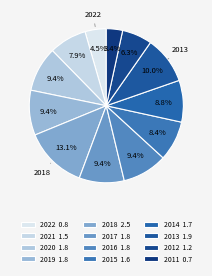

To the nearest percent, what portion does 2018 represent?

13%